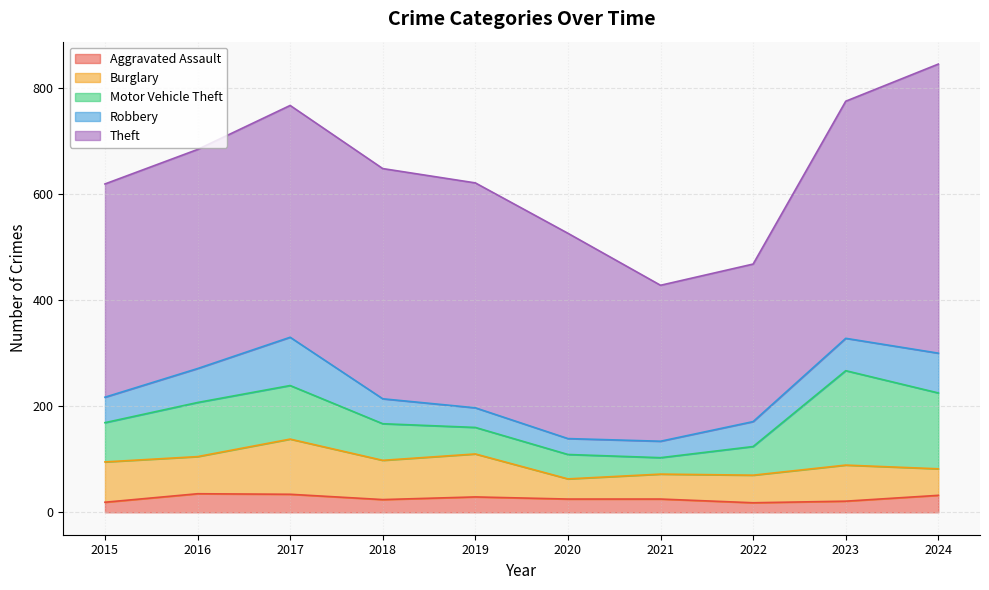

Rank the categories by Motor Vehicle Theft value from lowest to highest.

2021, 2020, 2019, 2022, 2018, 2015, 2017, 2016, 2024, 2023